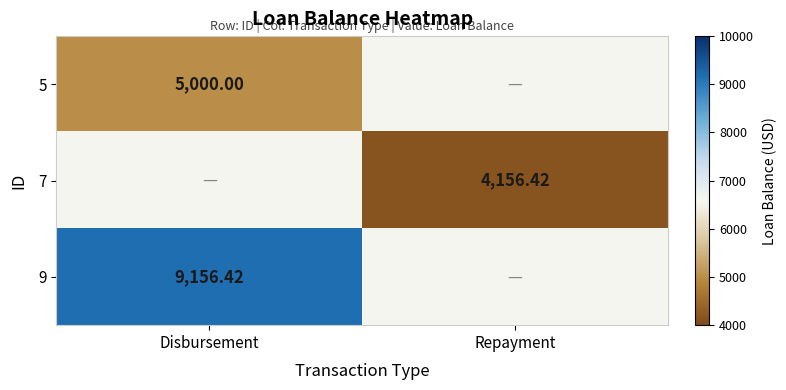

Is the value of 5 at Repayment greater than the value of 7 at Disbursement?

No